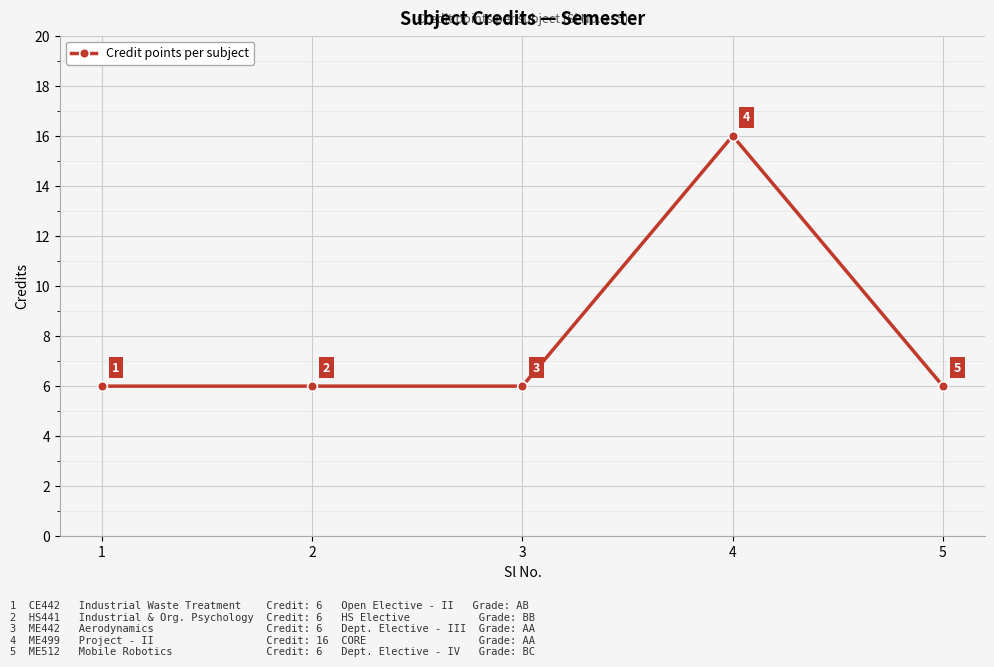

The chart shows a value of 16 at 4. True or false?

True